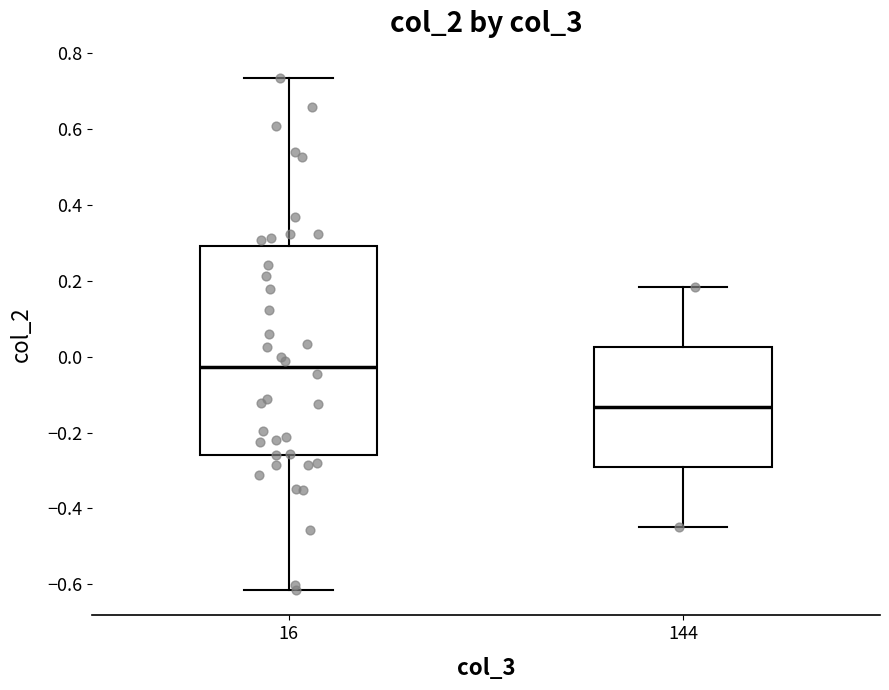

Which box's median line is the highest?

16